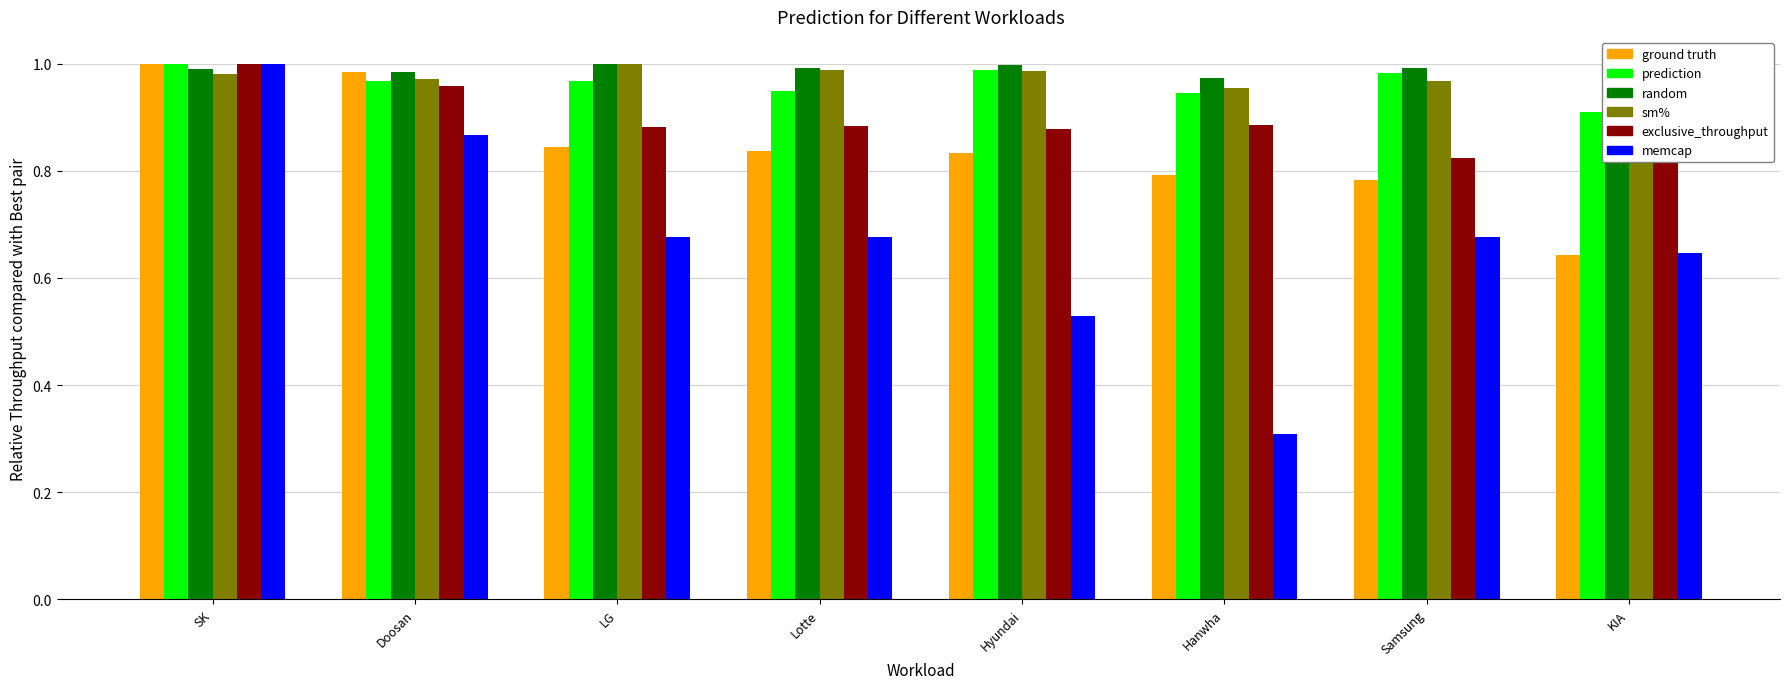

What is the spread (max minus min) of values at LG?

0.3